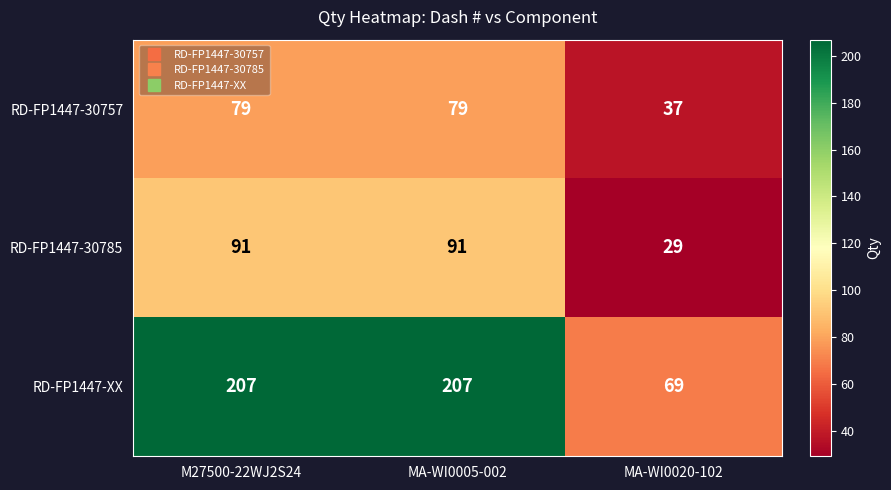

Reading left to right, transcribe all the data shown in this chart.

RD-FP1447-30757: 79	79	37
RD-FP1447-30785: 91	91	29
RD-FP1447-XX: 207	207	69